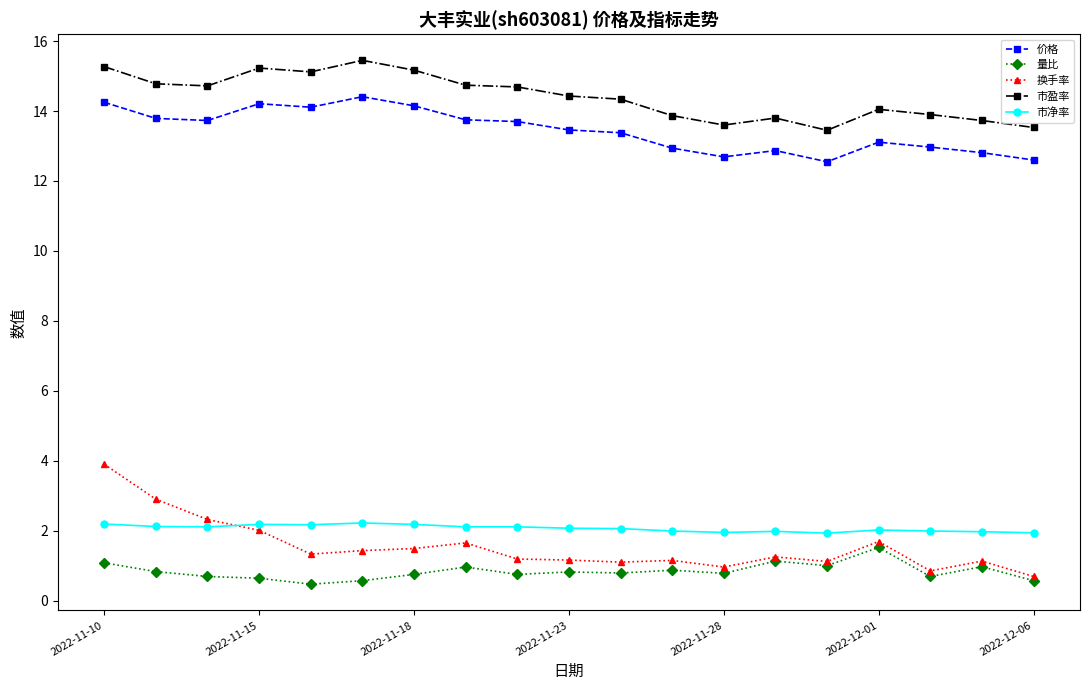

What is the maximum value for 价格?

14.4